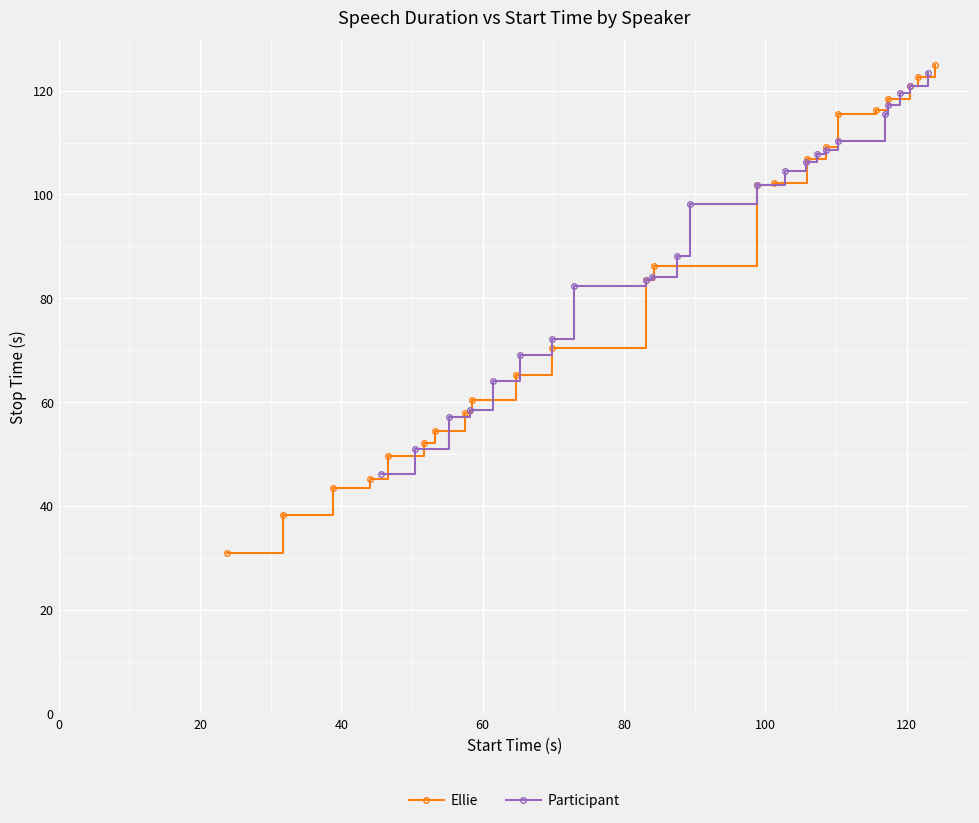

What is the value of the Ellie point at the 20th from the left?

118.4